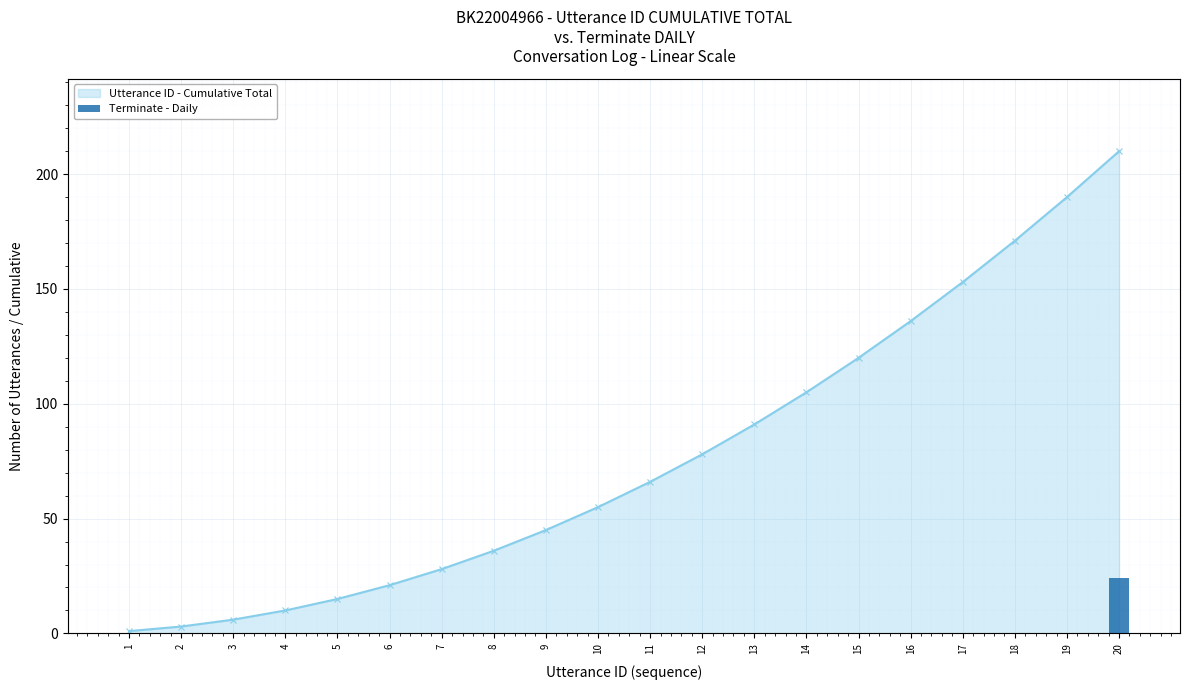

Are the bars grouped side by side (vs. stacked)?

No